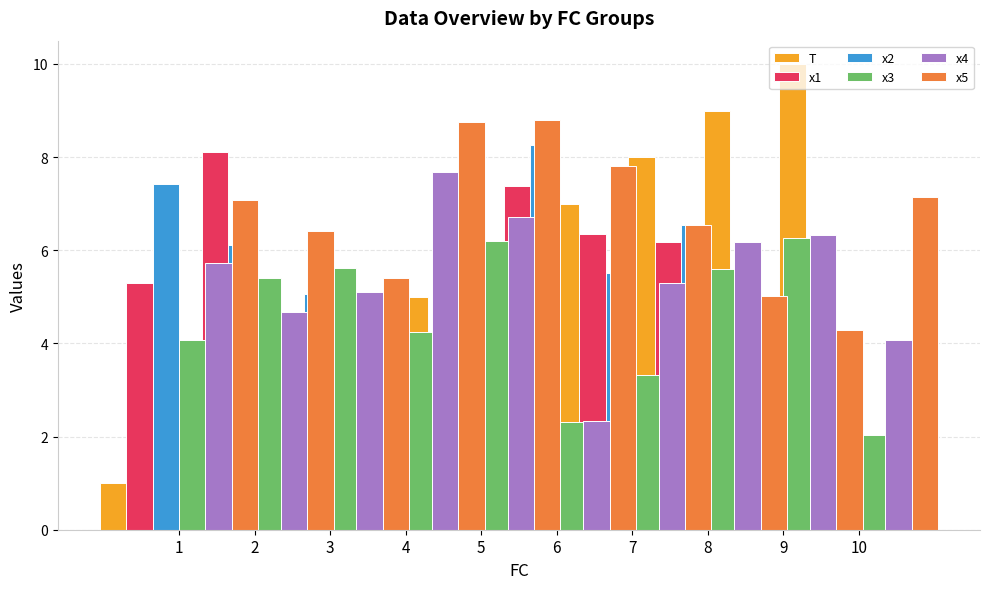

Rank the series at 8 from highest to lowest value.

T, x2, x4, x1, x3, x5